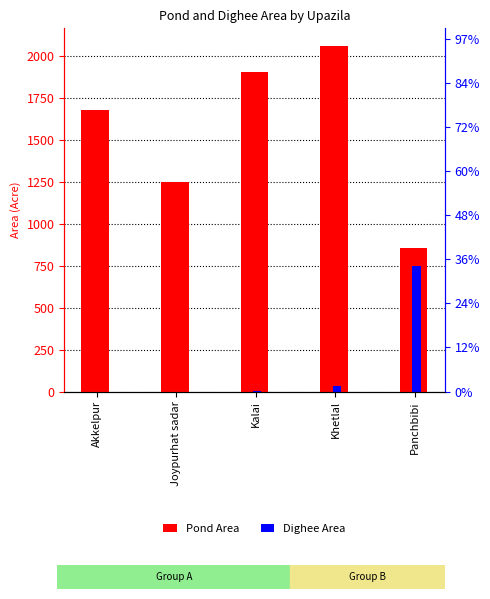

Reading left to right, transcribe all the data shown in this chart.

Pond Area: Akkelpur=1676	Joypurhat sadar=1250	Kalai=1905	Khetlal=2061	Panchbibi=856
Dighee Area: Akkelpur=0	Joypurhat sadar=0	Kalai=5	Khetlal=33	Panchbibi=750